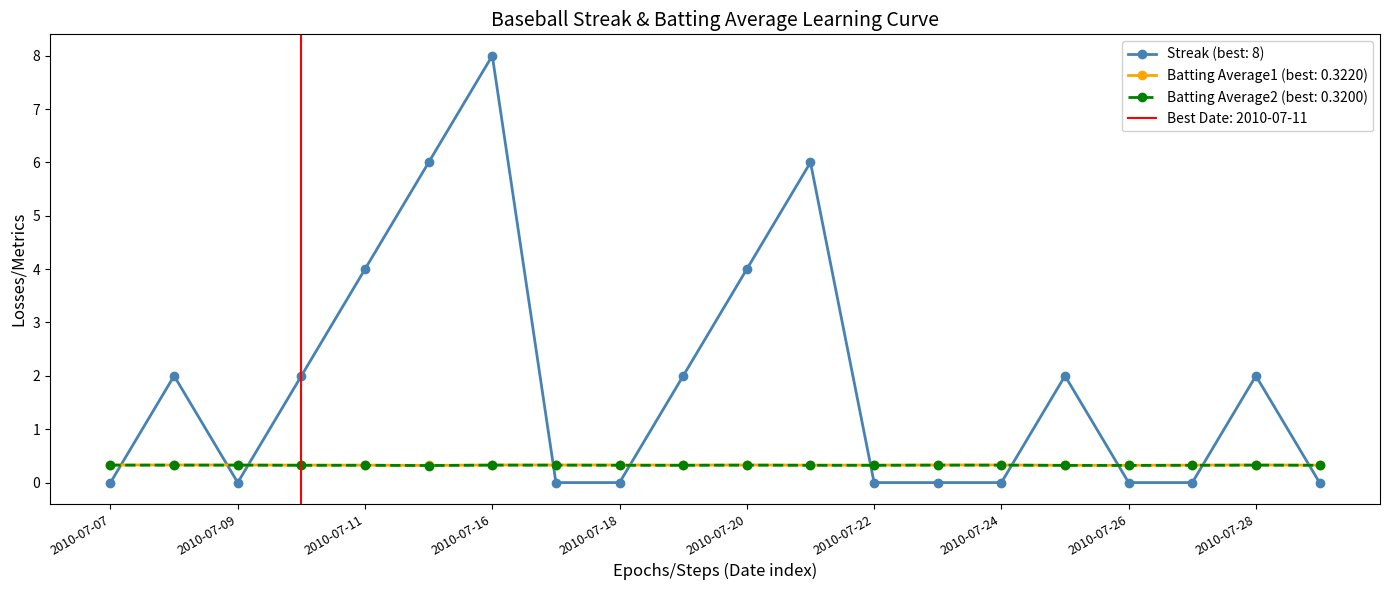

True or false: Streak has a value of 2.0 at 2010-07-19.

True